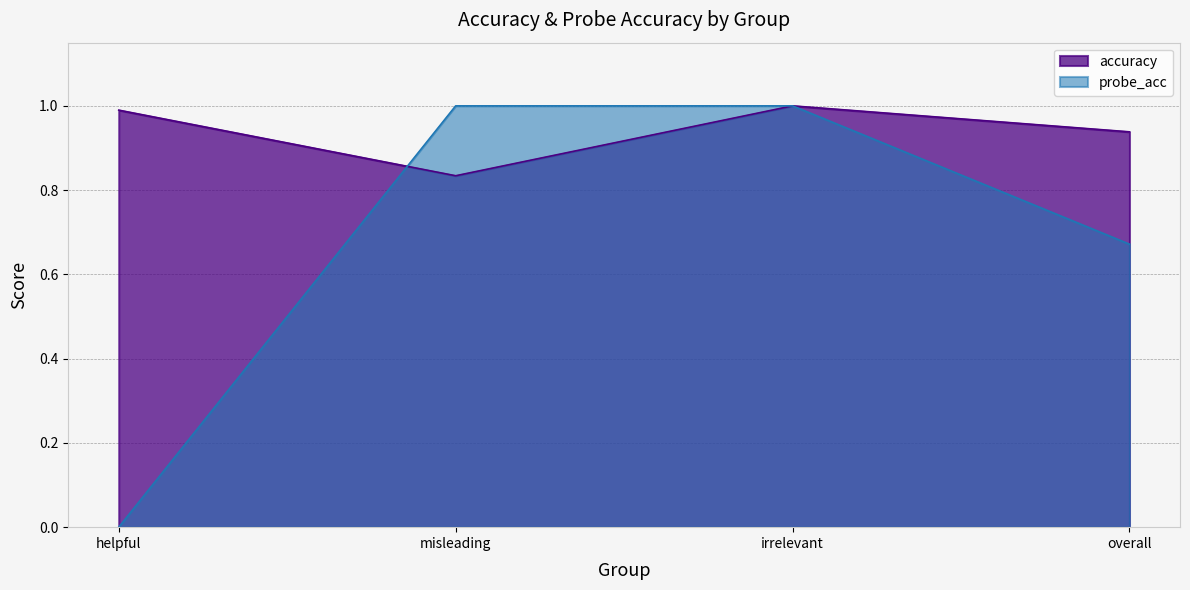

Which series changed the most between helpful and irrelevant?

probe_acc